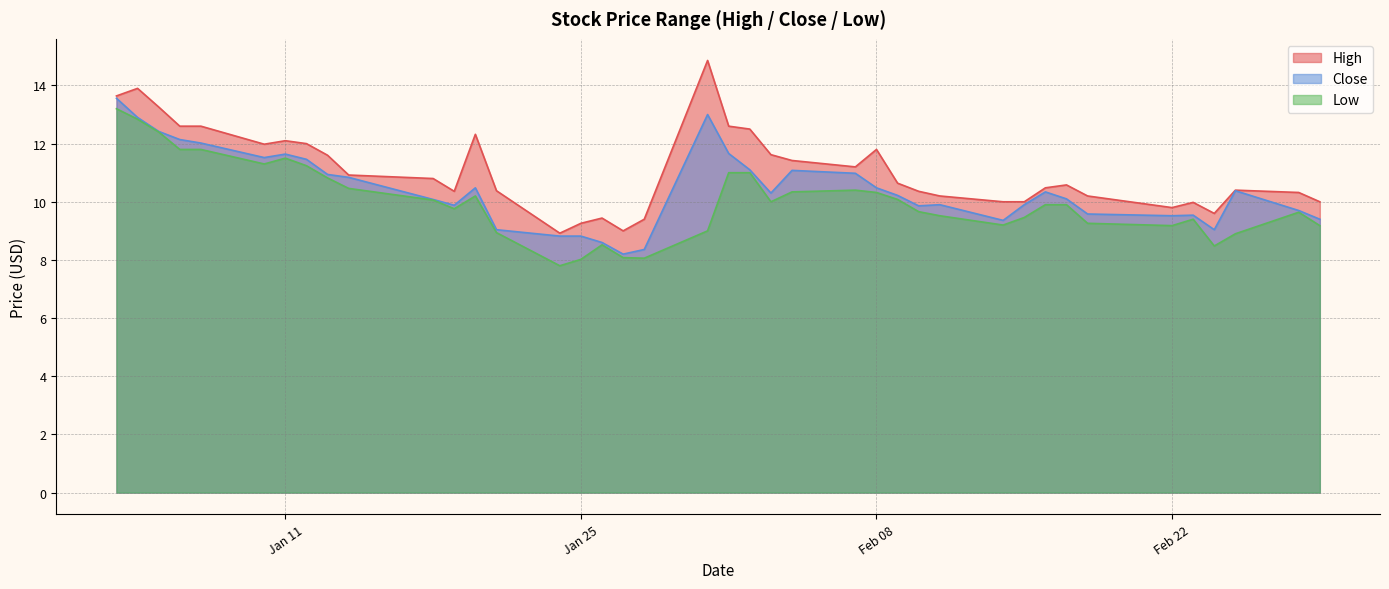

What is the maximum value shown in the chart?

14.9